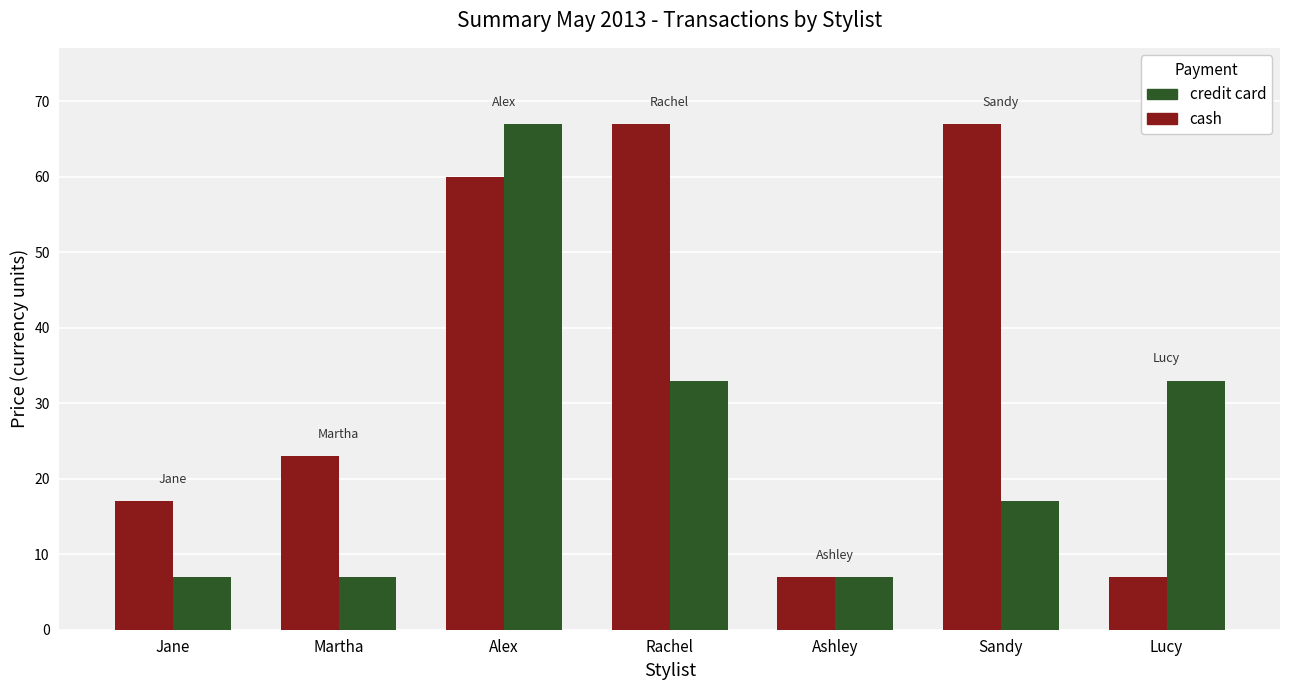

What are all the series names shown in the legend?

credit card, cash